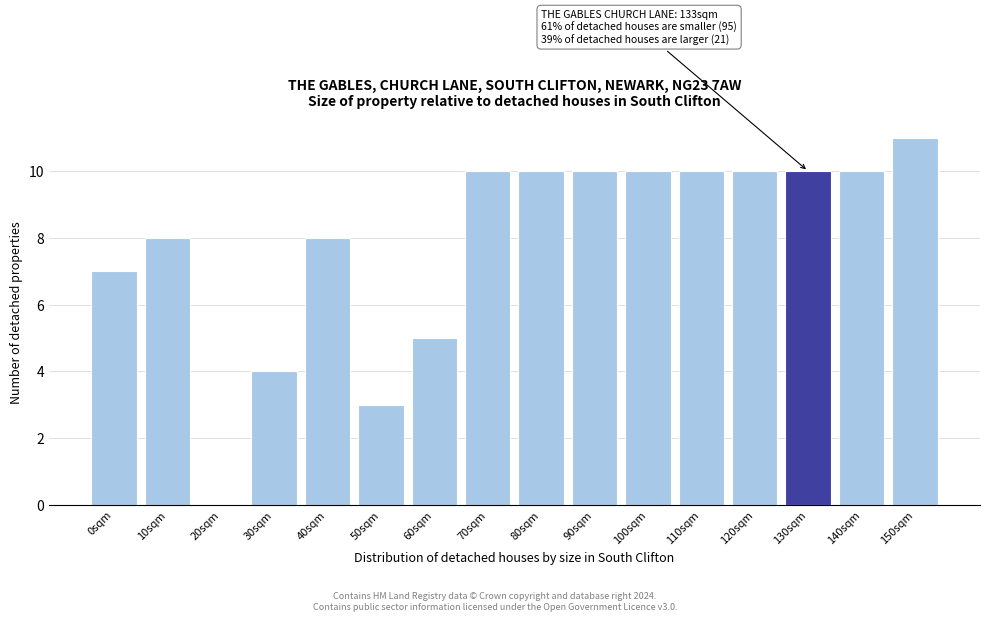

Reading left to right, transcribe all the data shown in this chart.

0sqm=7	10sqm=8	20sqm=0	30sqm=4	40sqm=8	50sqm=3	60sqm=5	70sqm=10	80sqm=10	90sqm=10	100sqm=10	110sqm=10	120sqm=10	130sqm=10	140sqm=10	150sqm=11